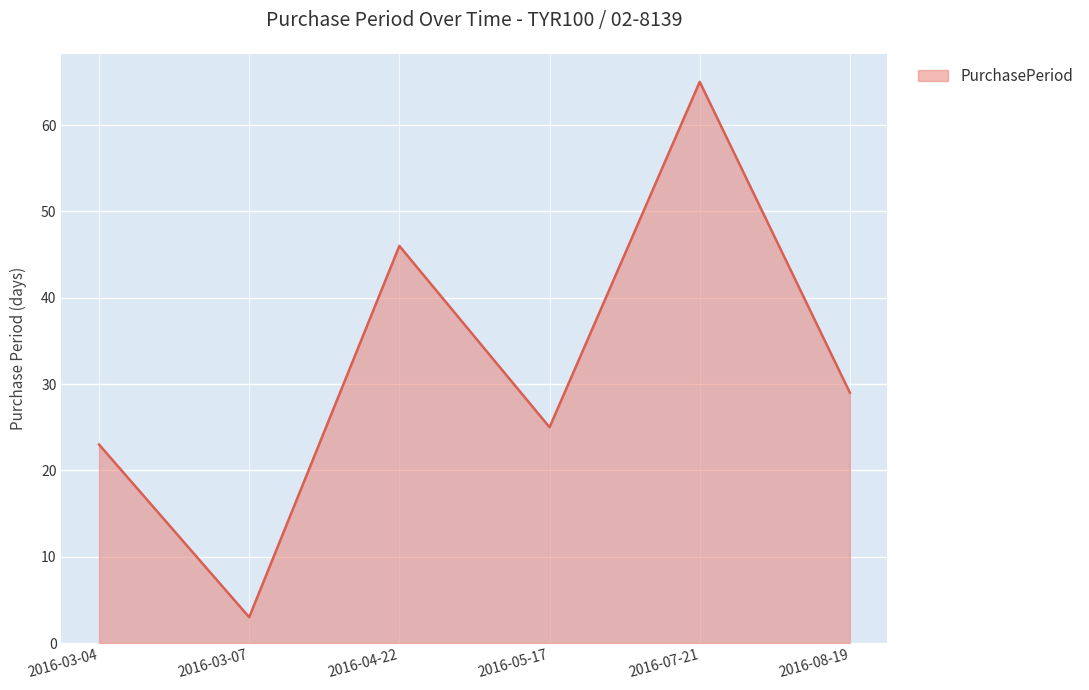

List the labels in order of value, smallest first.

2016-03-07, 2016-03-04, 2016-05-17, 2016-08-19, 2016-04-22, 2016-07-21